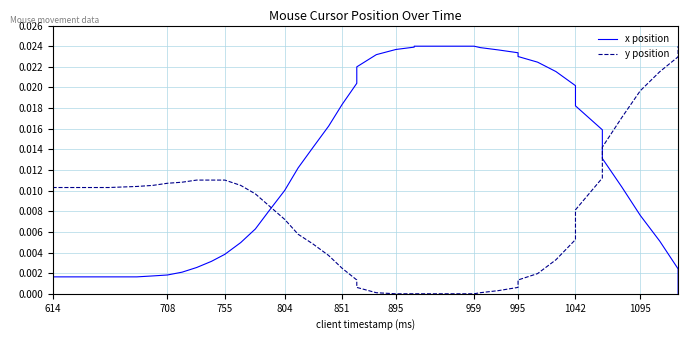

How many intersections are there between x position and y position?

2